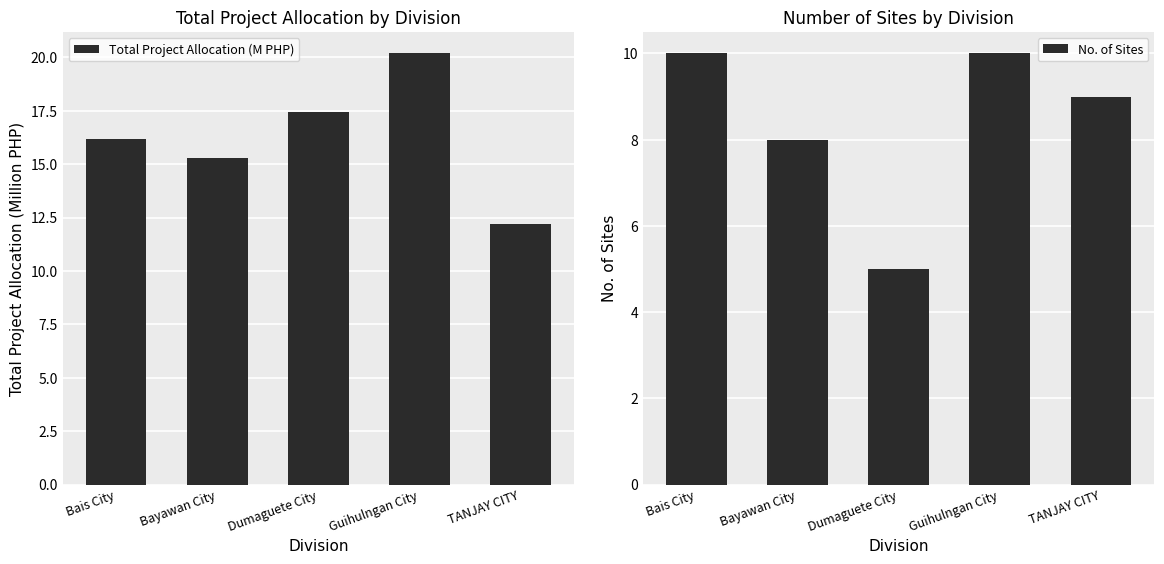

Is it true that Total Project Allocation (M PHP) equals 6.4 at Bais City?

False